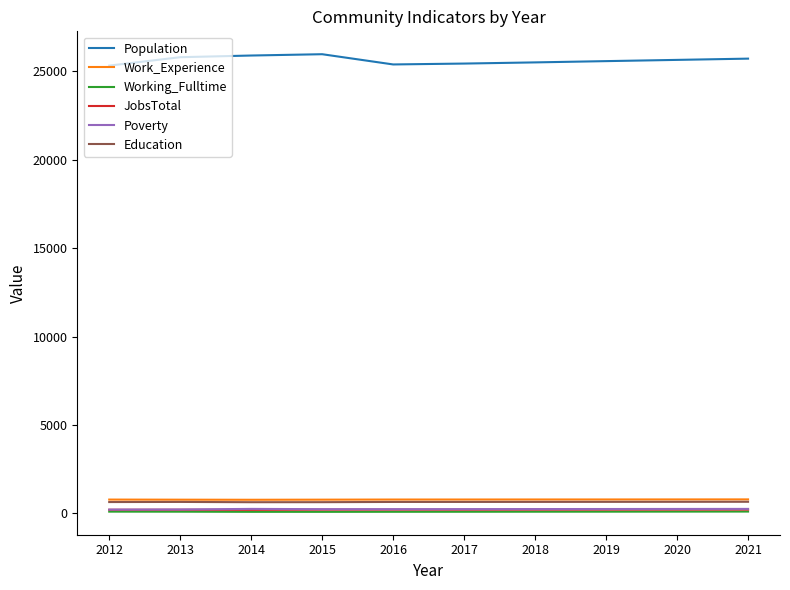

Is the value of Work_Experience at 2013 greater than the value of Working_Fulltime at 2019?

Yes